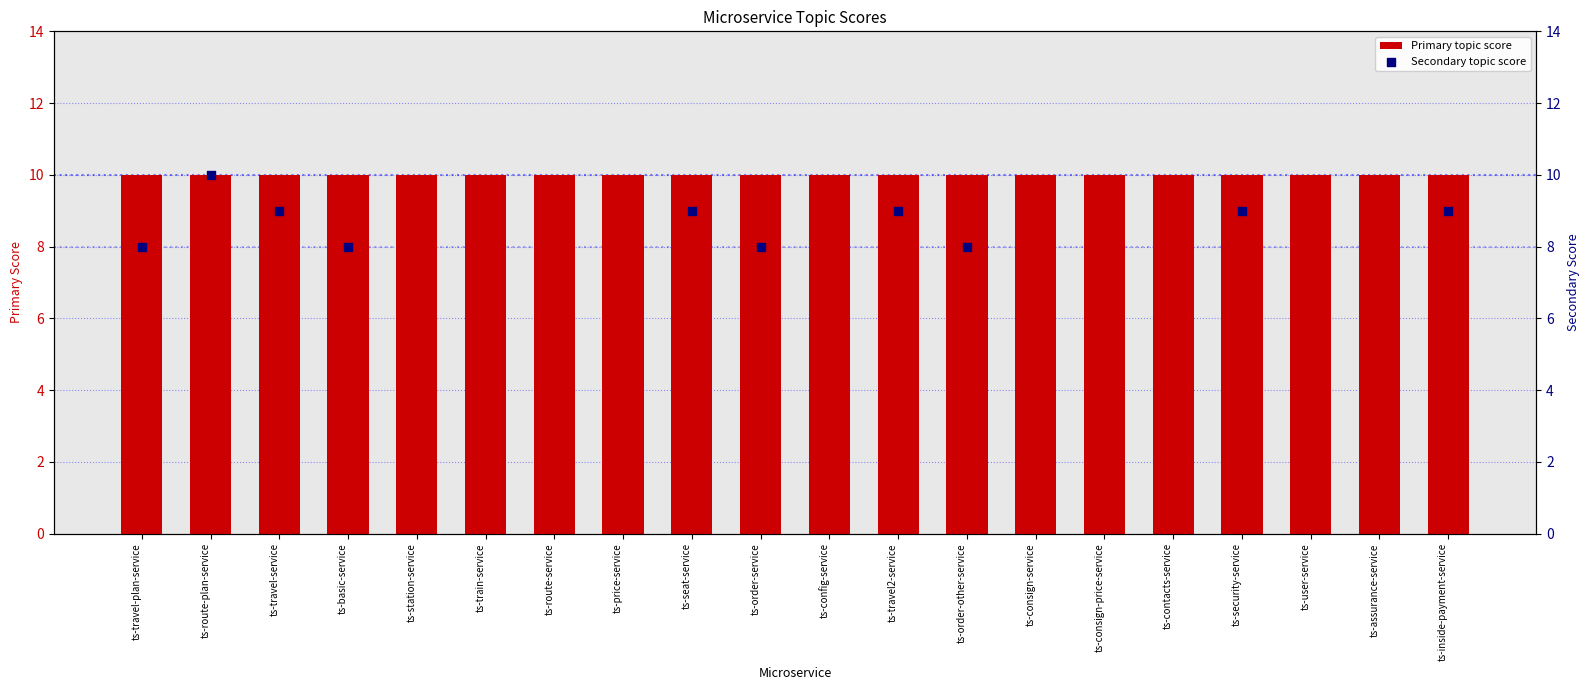

What are all the series names shown in the legend?

Primary topic score, Secondary topic score